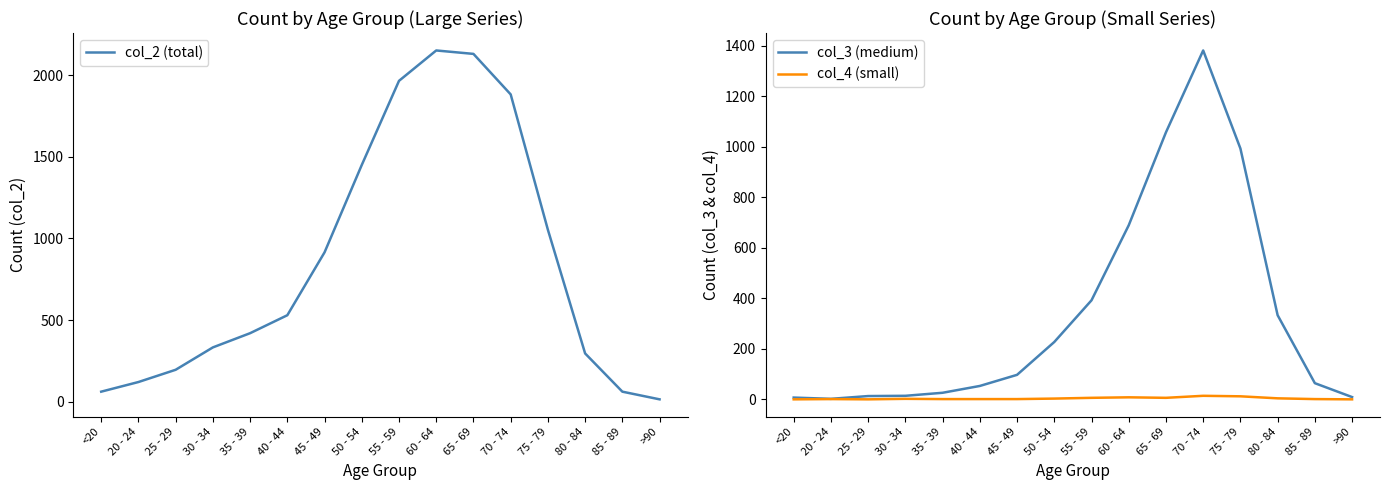

What is the label of the 4th point from the left?

30 - 34